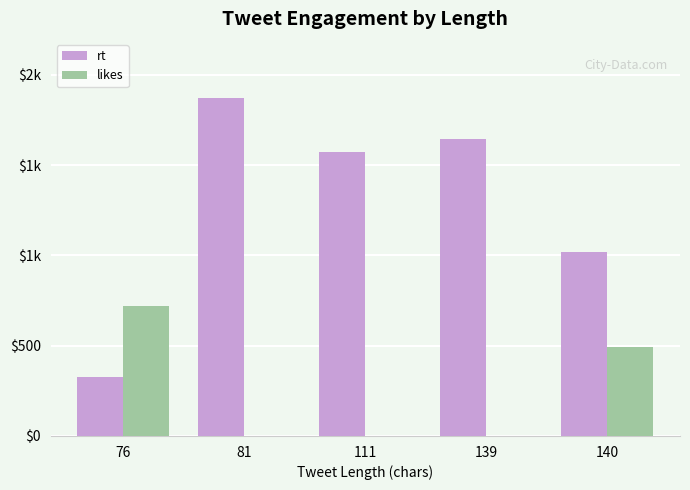

List the series in order of their peak value, lowest first.

likes, rt